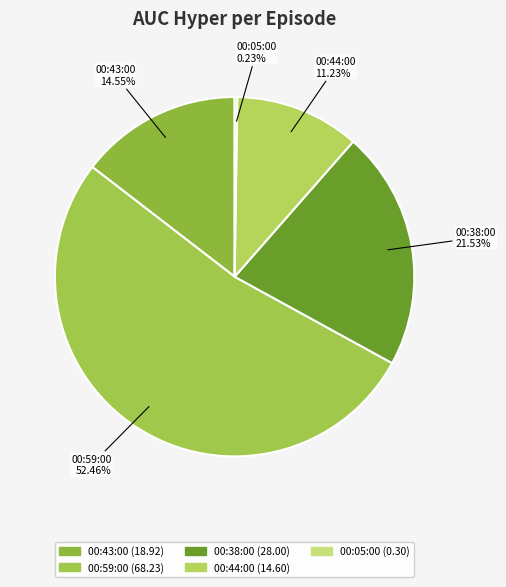

True or false: 00:38:00 accounts for 22% of the total.

True